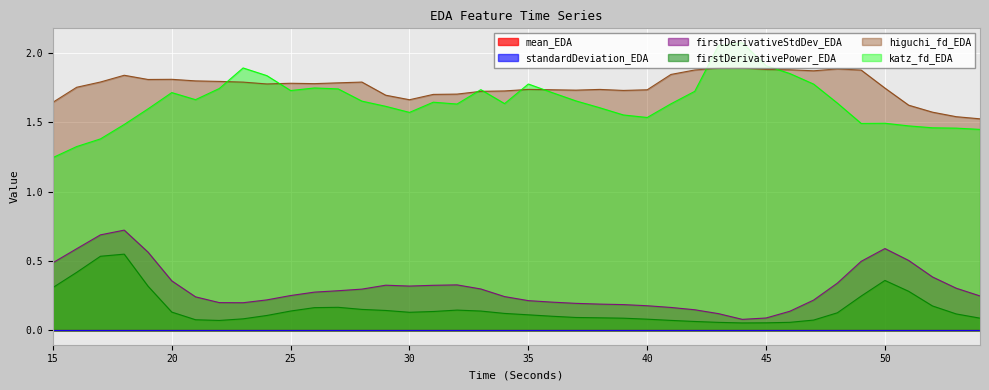

Which series has the largest total across all categories?

higuchi_fd_EDA